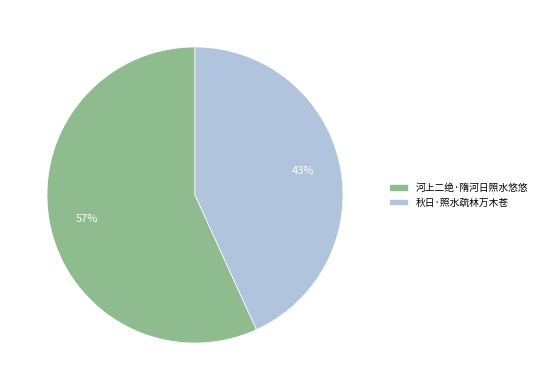

To the nearest percent, what is the combined percentage of 河上二绝·隋河日照水悠悠 and 秋日·照水疏林万木苍?

100%